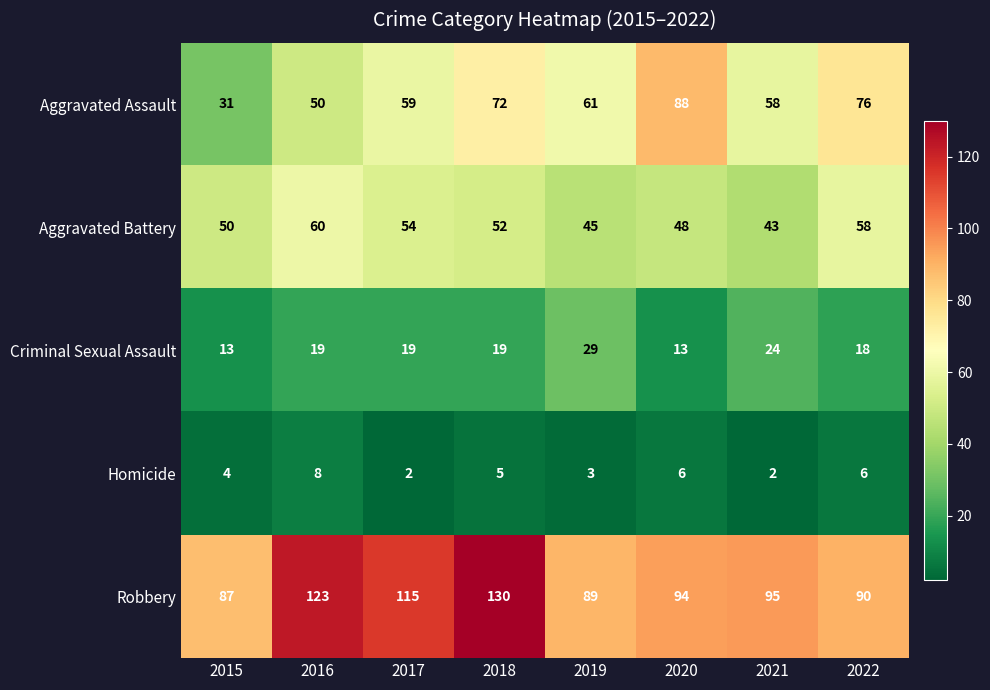

Which series has the widest spread of values?

Aggravated Assault